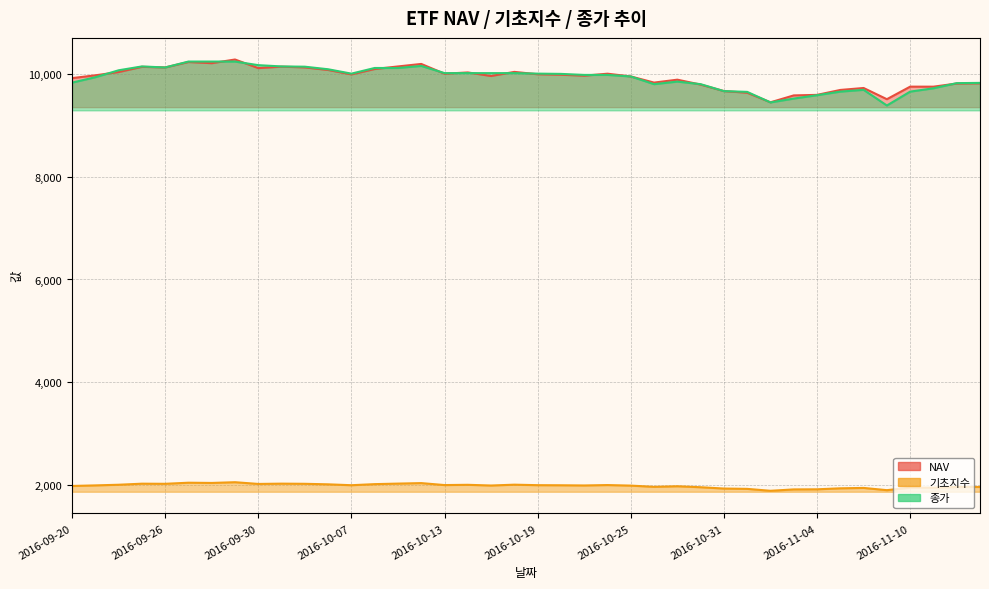

How many interior local valleys does the 종가 series have?

5